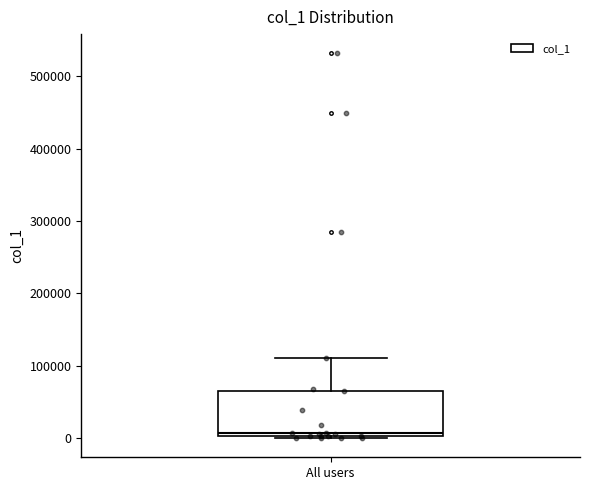

Transcribe this box plot: give where the median line is, the range the box spans, and where the two whiskers end, as read against the y-axis. The values are not printed on the chart, so give them approximately, as read against the axis.

median 10000, box 0 to 70000, whiskers 0 to 110000